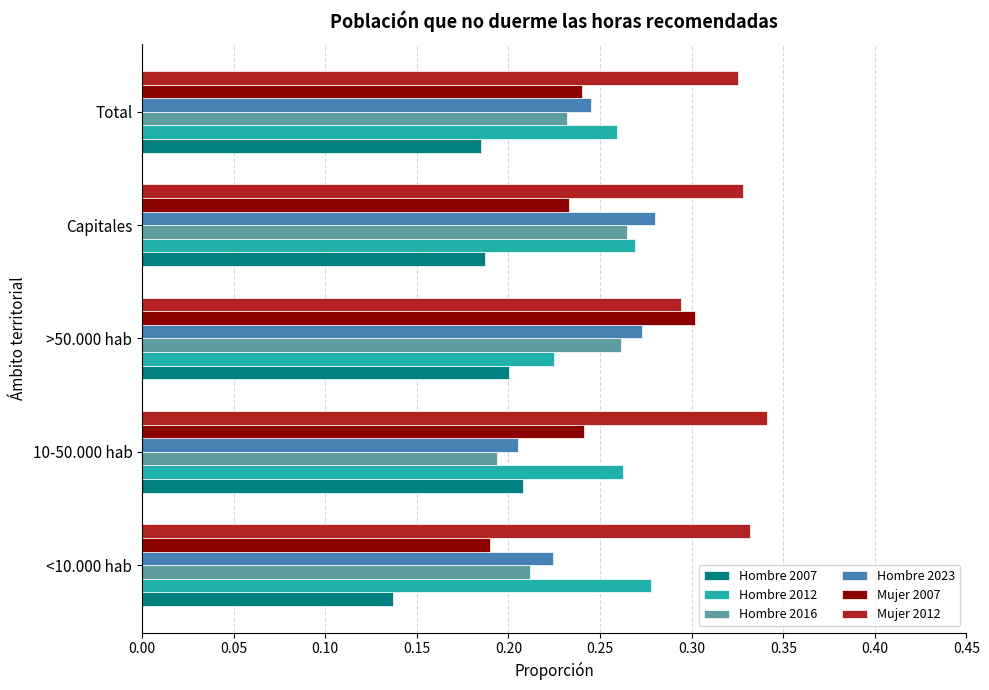

Which series has the largest range (max minus min)?

Mujer 2007